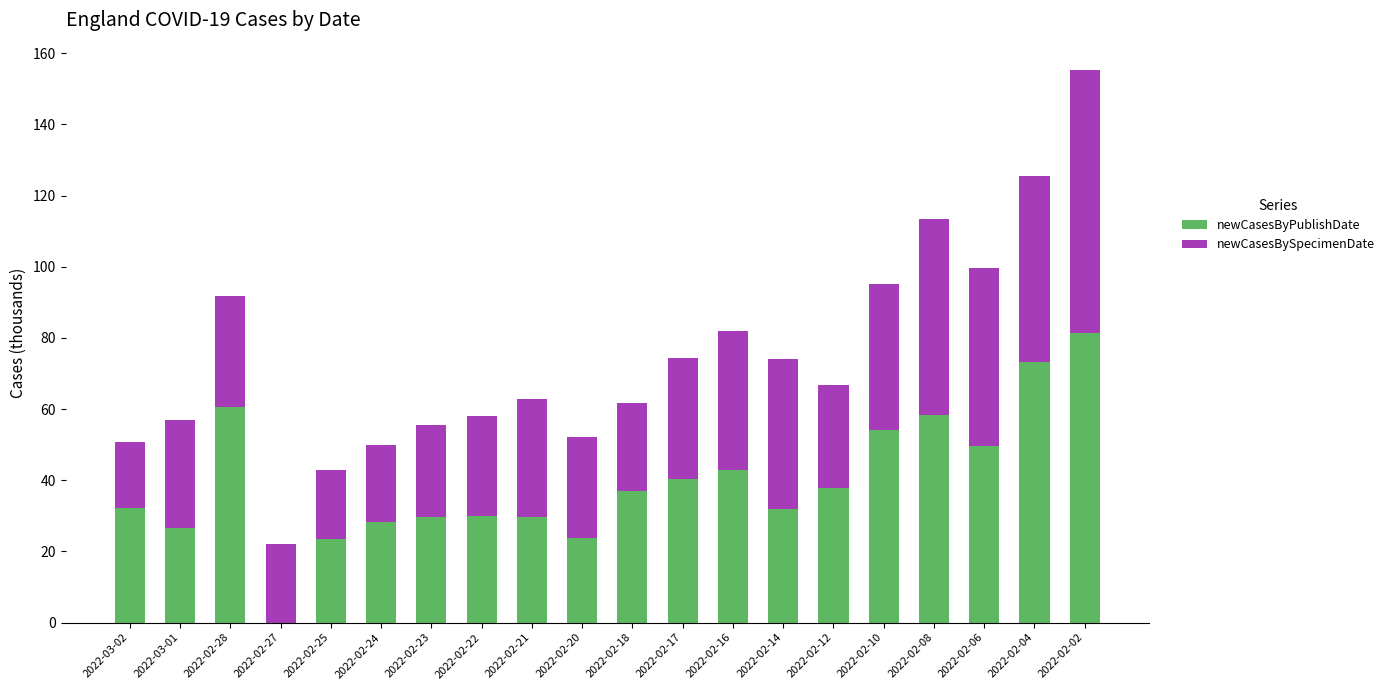

The newCasesByPublishDate series shows 24.5 at 2022-02-10. True or false?

False